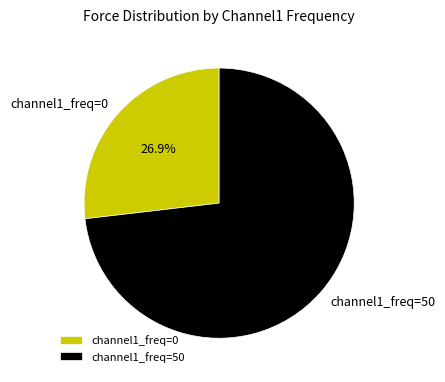

What is the ratio of the value at channel1_freq=0 to the value at channel1_freq=50?

0.4